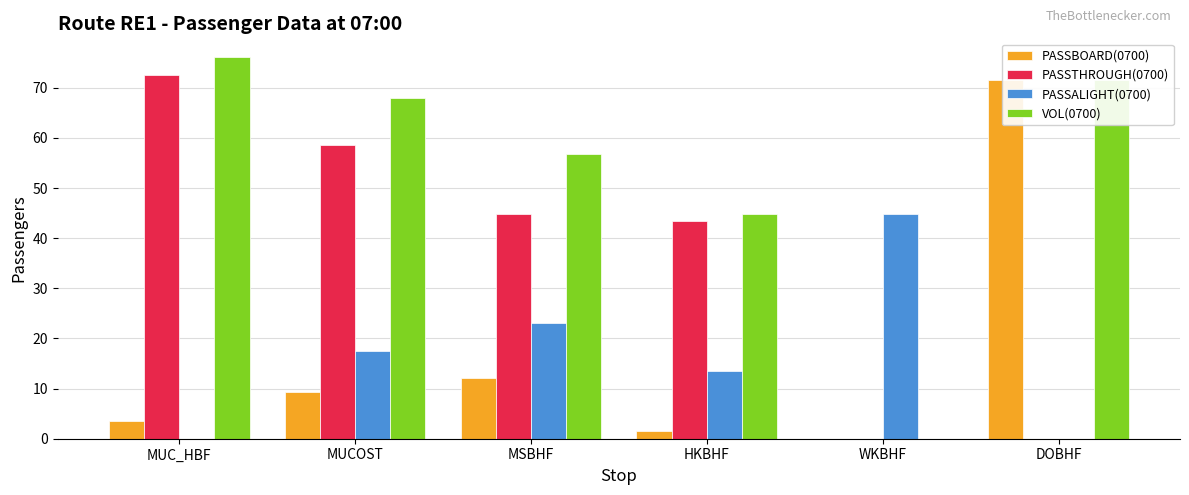

Which series has the largest total across all categories?

VOL(0700)